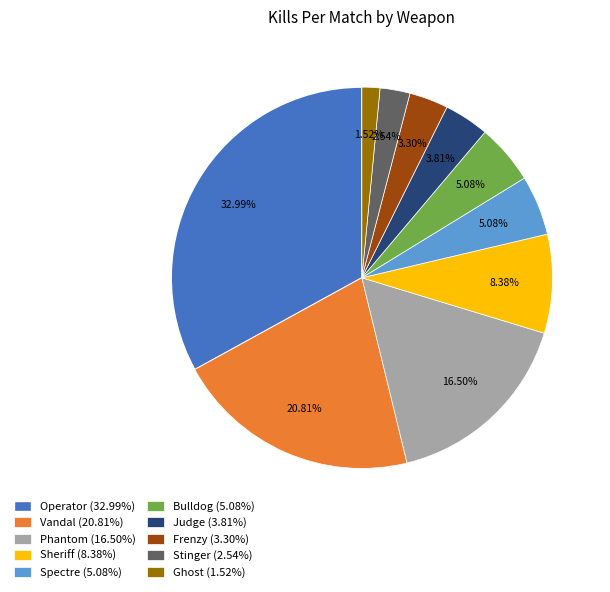

Does Frenzy account for over 50% of the chart?

No